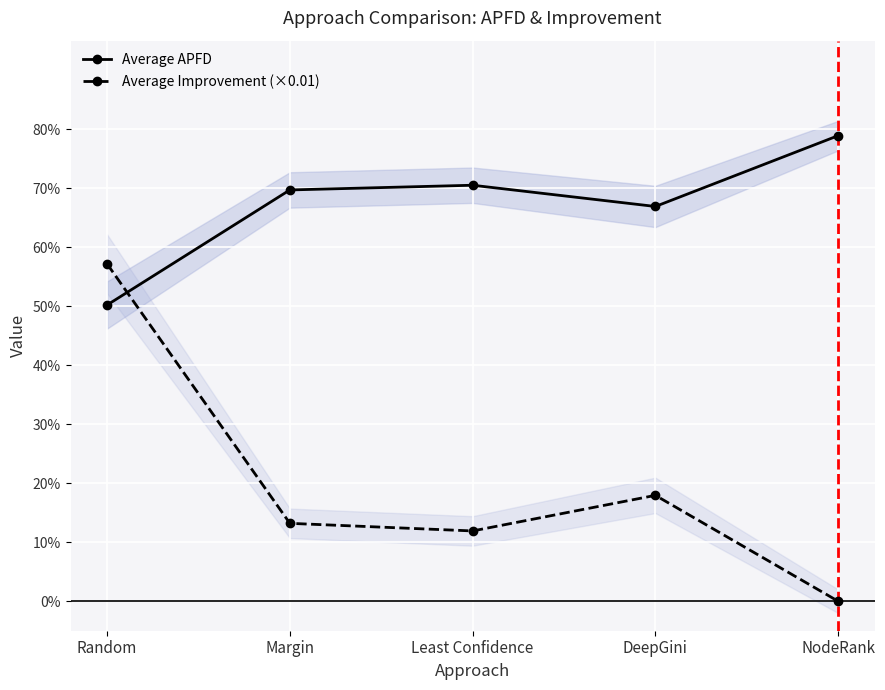

What is the value of the Average APFD point at the 4th from the left?

0.7